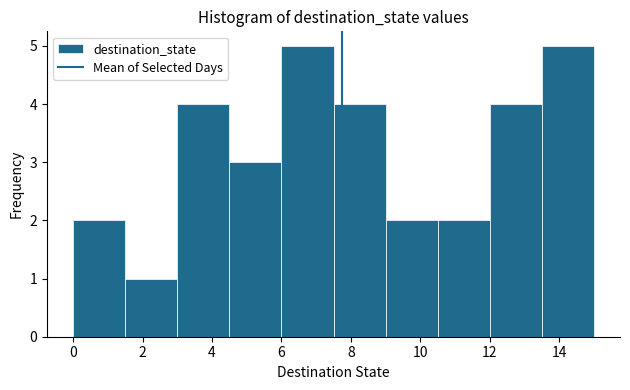

How tall is the bar that spans 10.5 to 12.0 on the x-axis? Neither the bar edges nor the heights are printed on the chart, so give them approximately, as read against the axes.

2